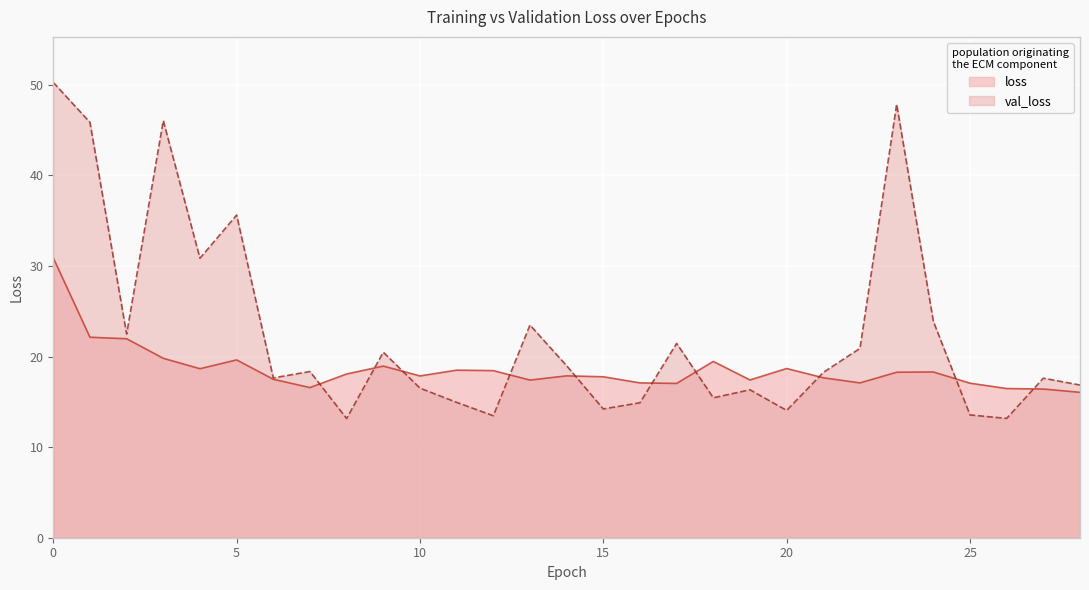

Count the number of data series in this chart.

2